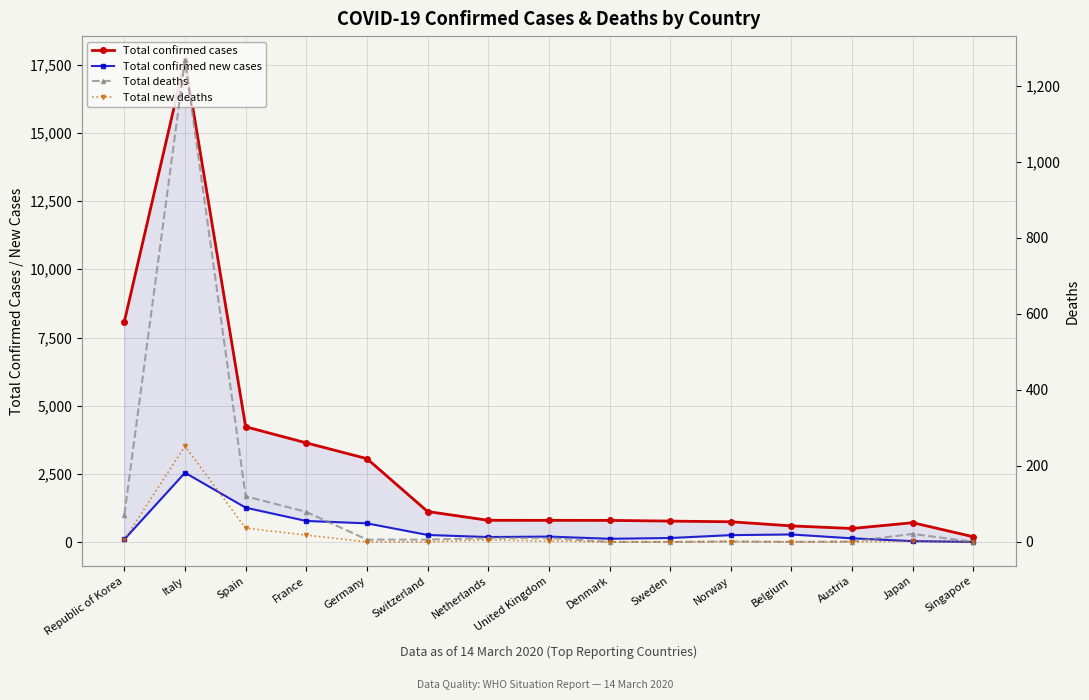

The value of Total confirmed cases at Norway is 150. True or false?

False